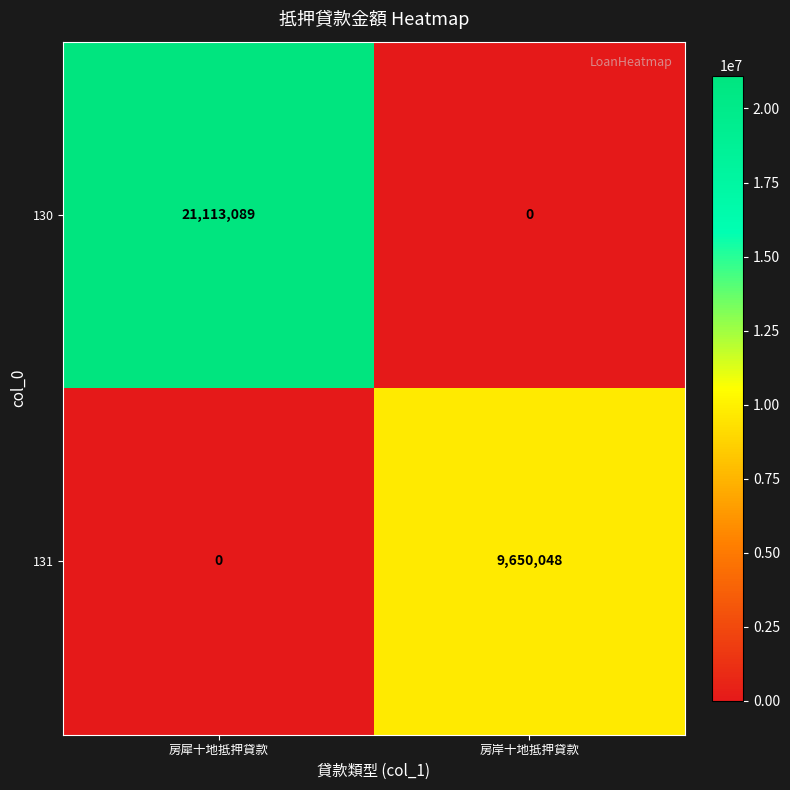

Which series has the largest range (max minus min)?

130